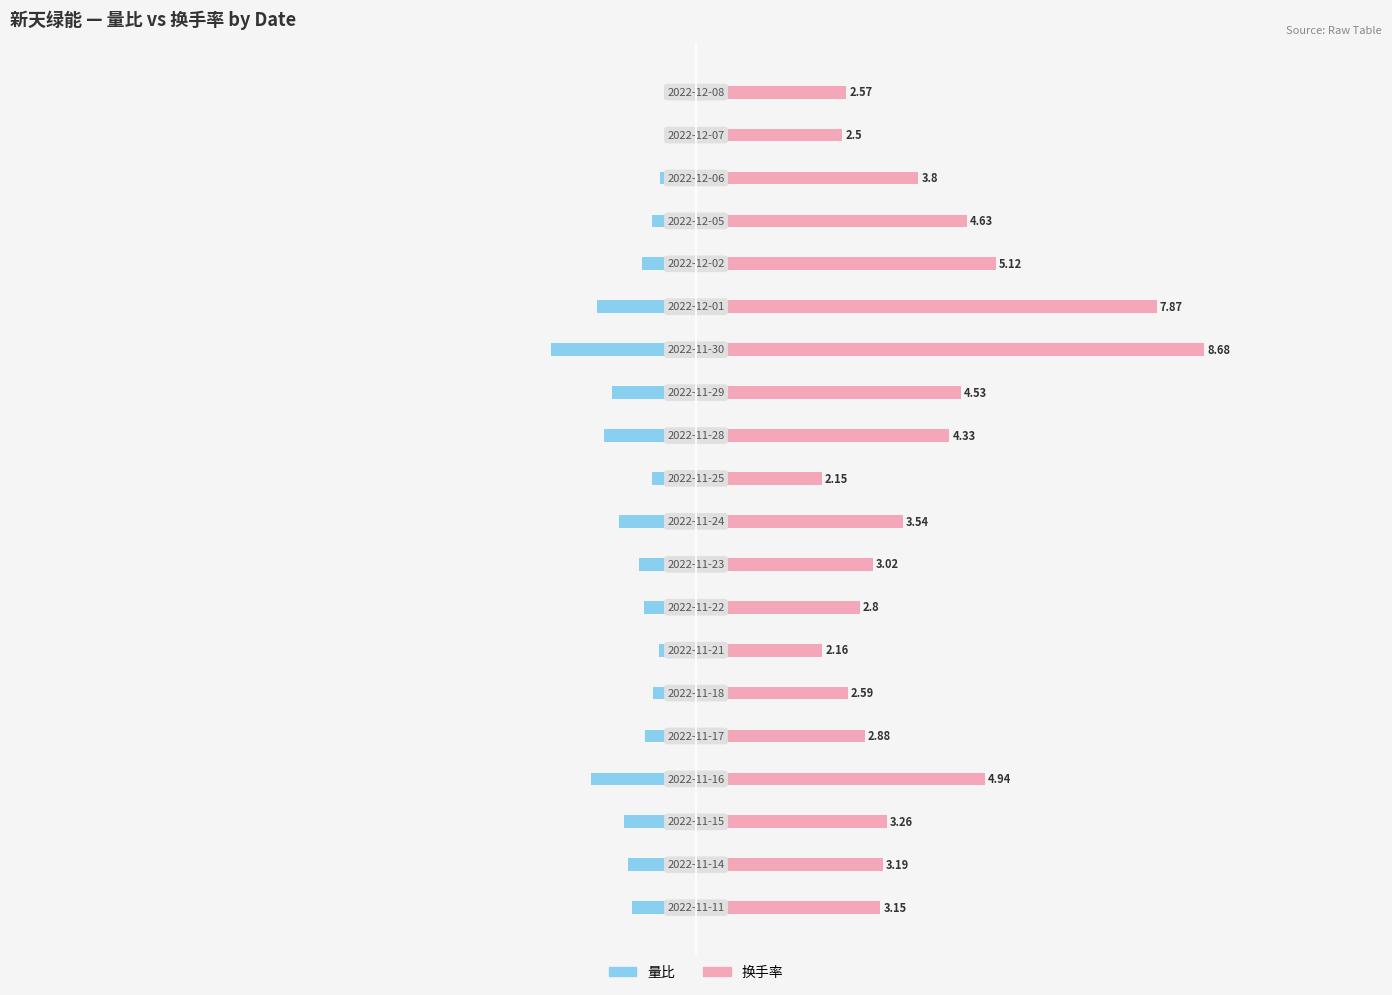

How many data points does each series have?

20